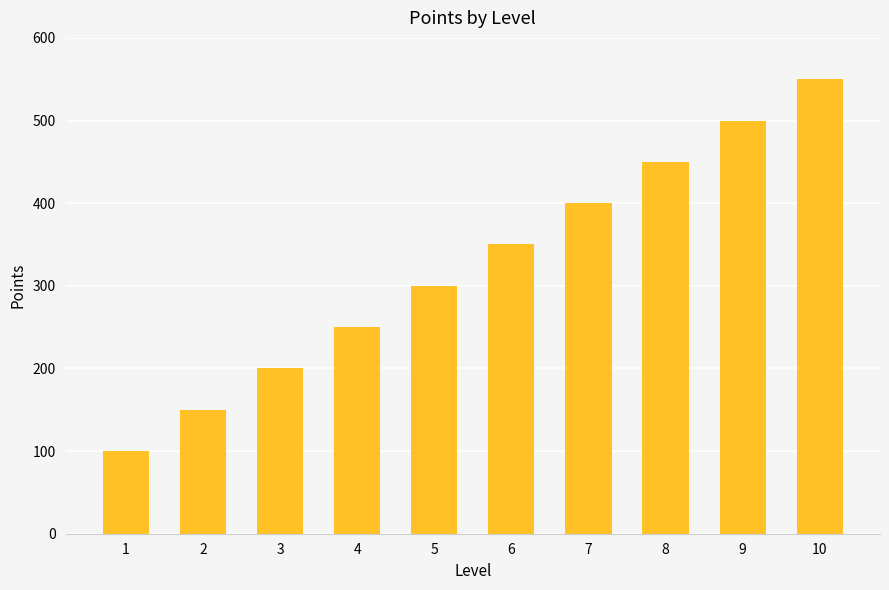

What is the value of the 5th bar from the left?

300